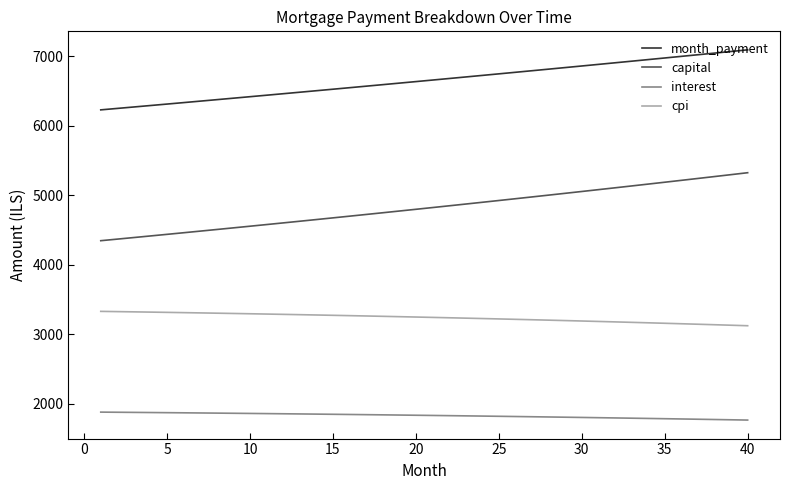

What is the smallest value displayed?

1766.9